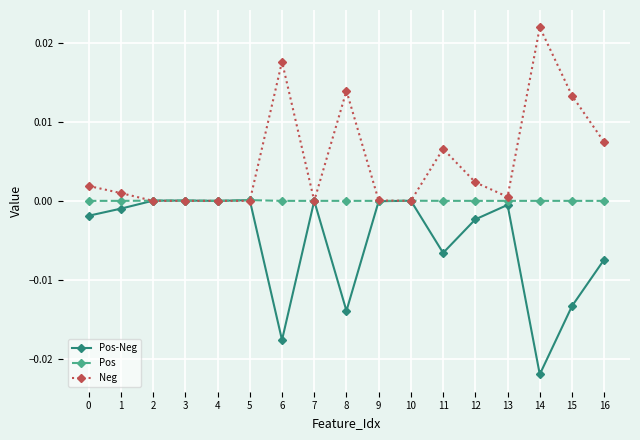

Is the value of Neg at 15 greater than the value of Pos-Neg at 13?

Yes